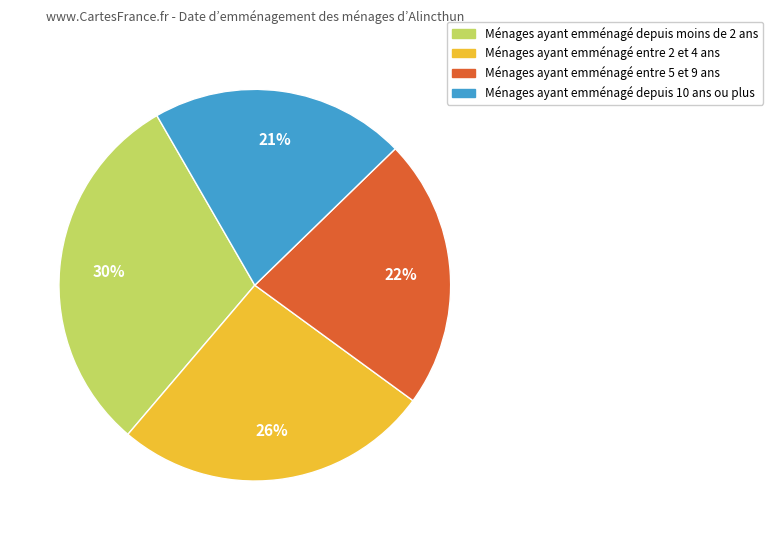

Do Ménages ayant emménagé entre 5 et 9 ans and Ménages ayant emménagé depuis moins de 2 ans together represent more than half of the pie?

Yes